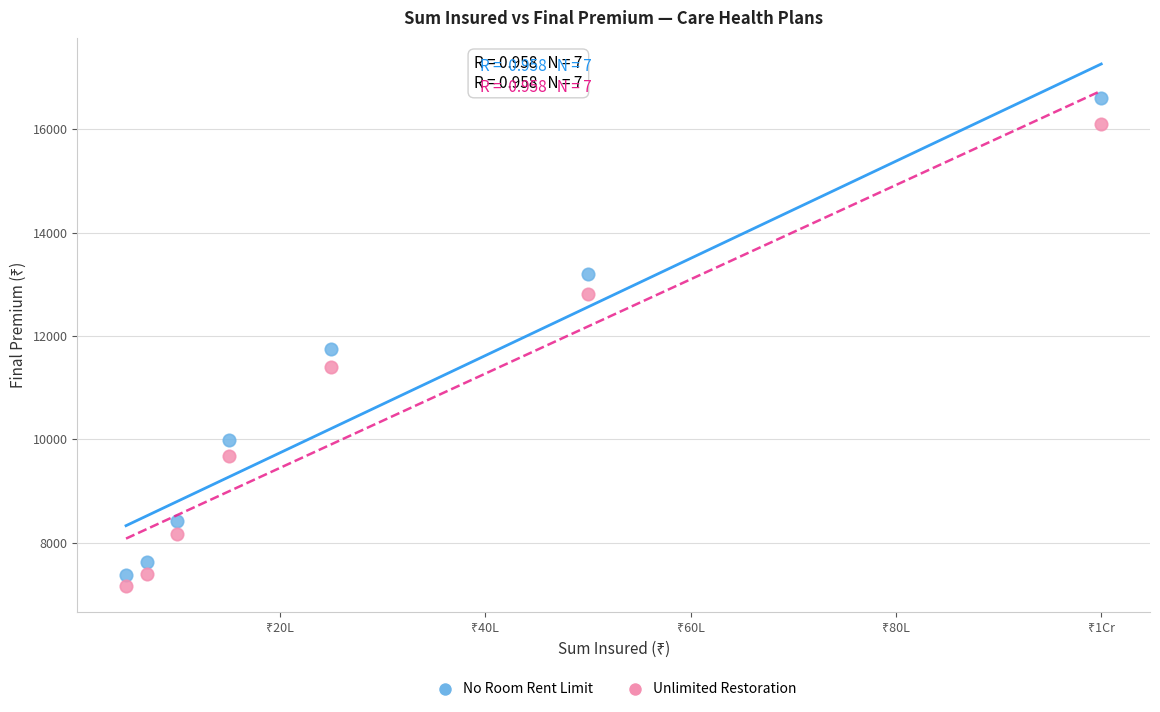

Which series has the largest Y range (max minus min)?

No Room Rent Limit